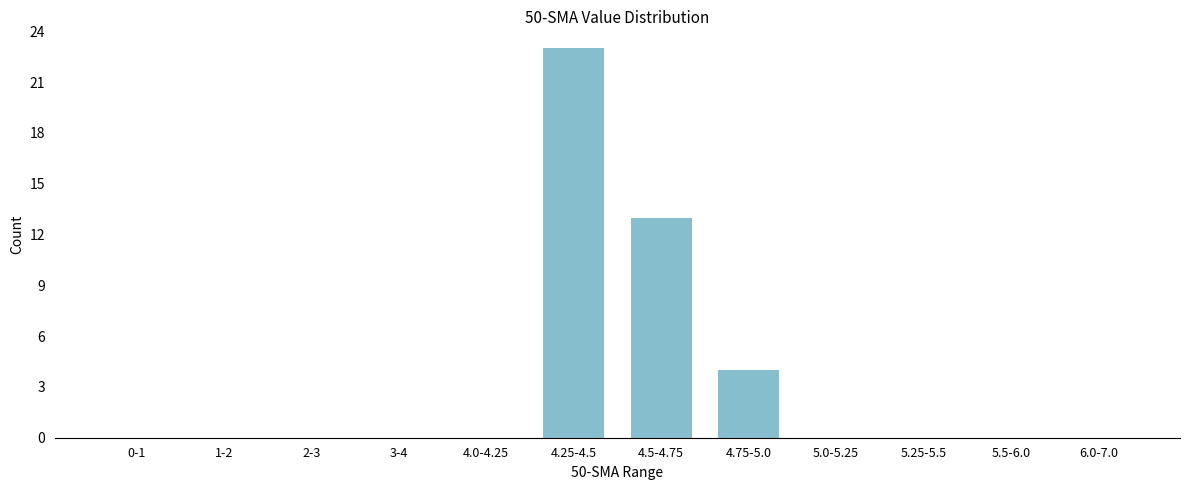

Reading left to right, list all the values displayed in this chart.

0-1=0	1-2=0	2-3=0	3-4=0	4.0-4.25=0	4.25-4.5=23	4.5-4.75=13	4.75-5.0=4	5.0-5.25=0	5.25-5.5=0	5.5-6.0=0	6.0-7.0=0